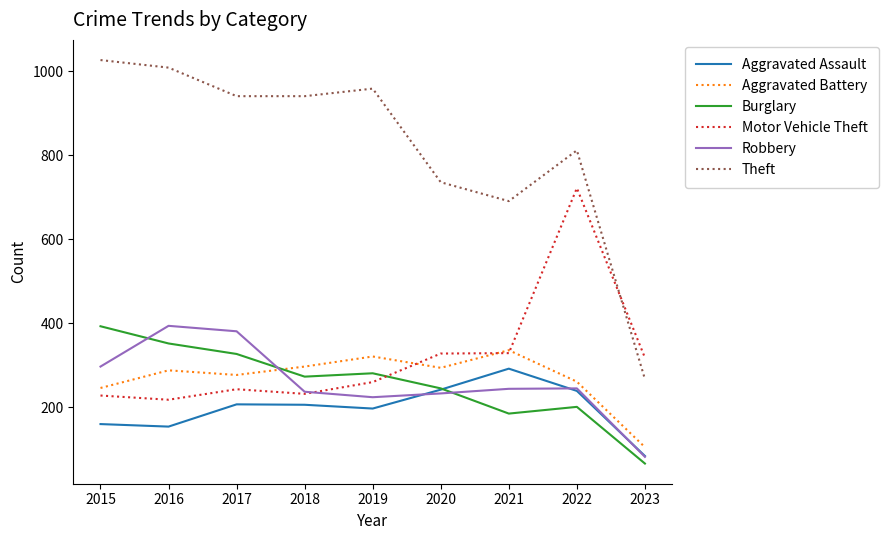

What is the difference between the second highest and second lowest values in the Motor Vehicle Theft series?

101